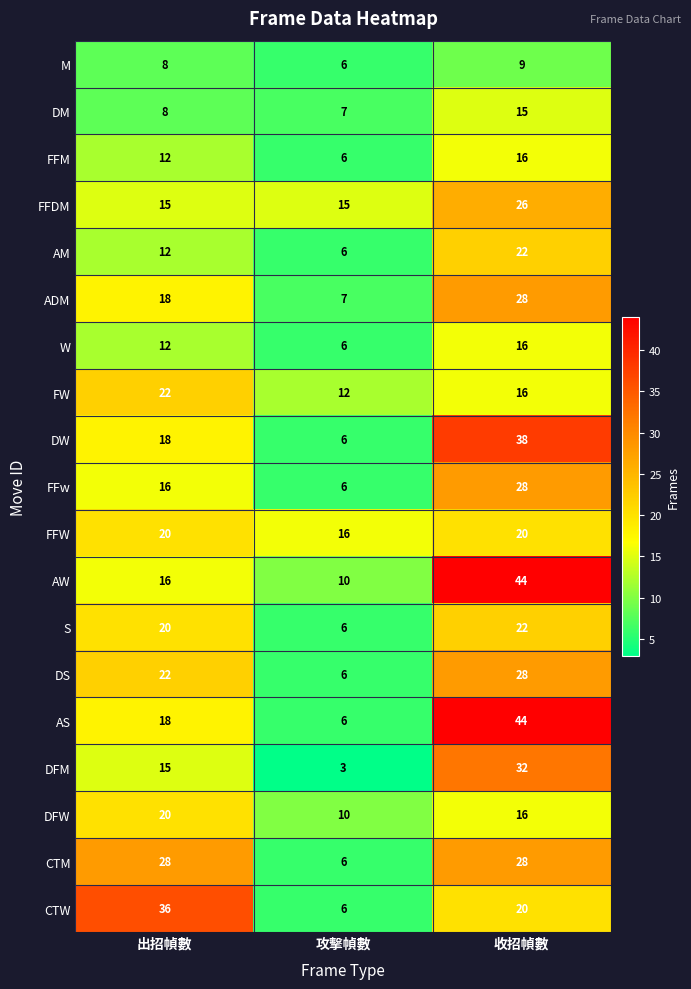

The FFw series shows 6 at 出招幀數. True or false?

False